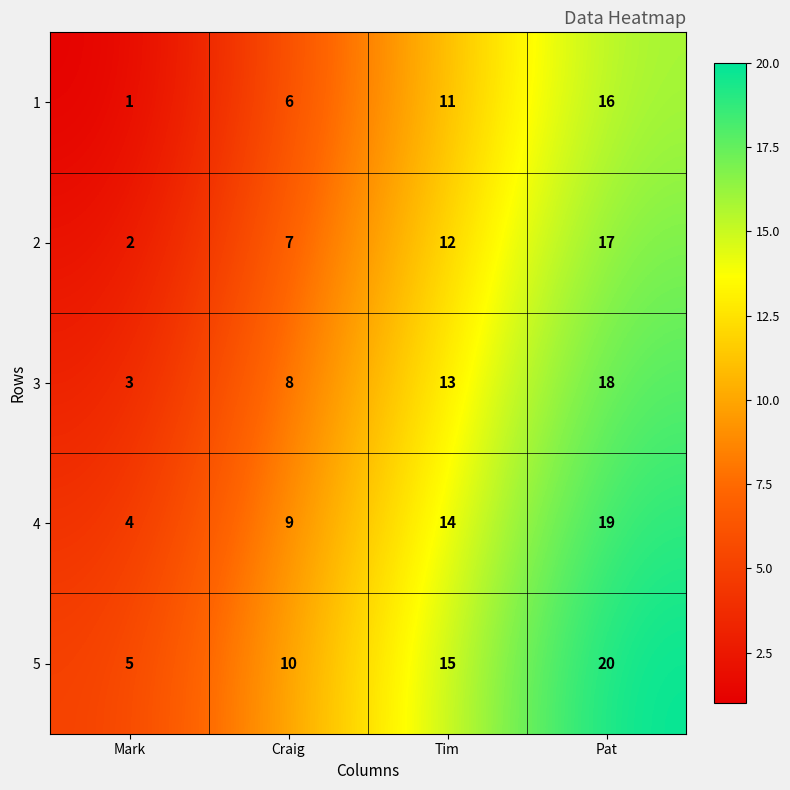

Rank the series at Mark from lowest to highest value.

1, 2, 3, 4, 5